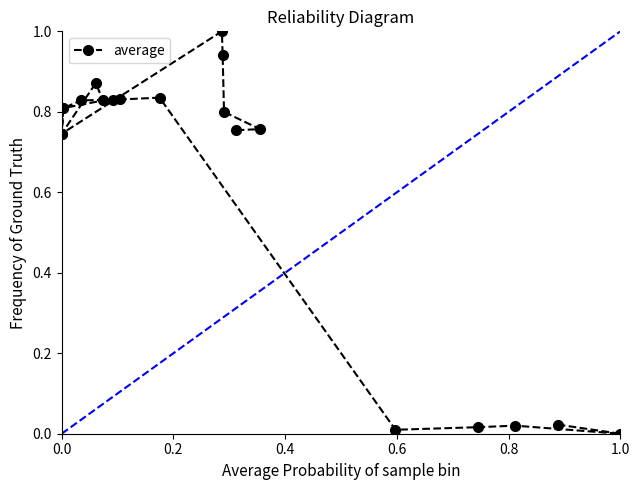

What is the difference between the maximum and minimum values?

1.0